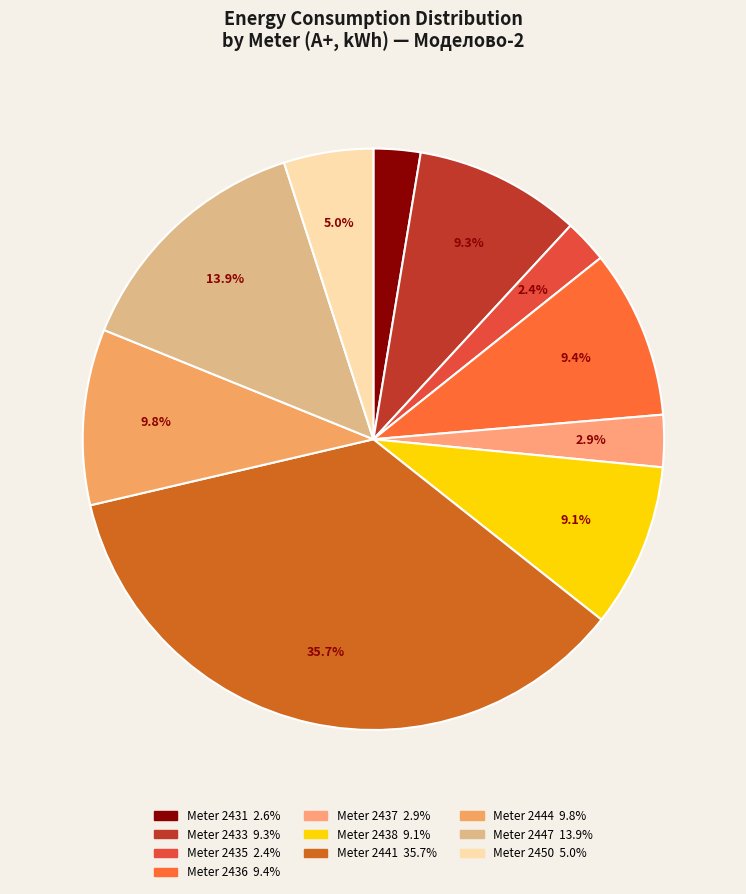

Is there any slice that represents more than half of the pie?

No